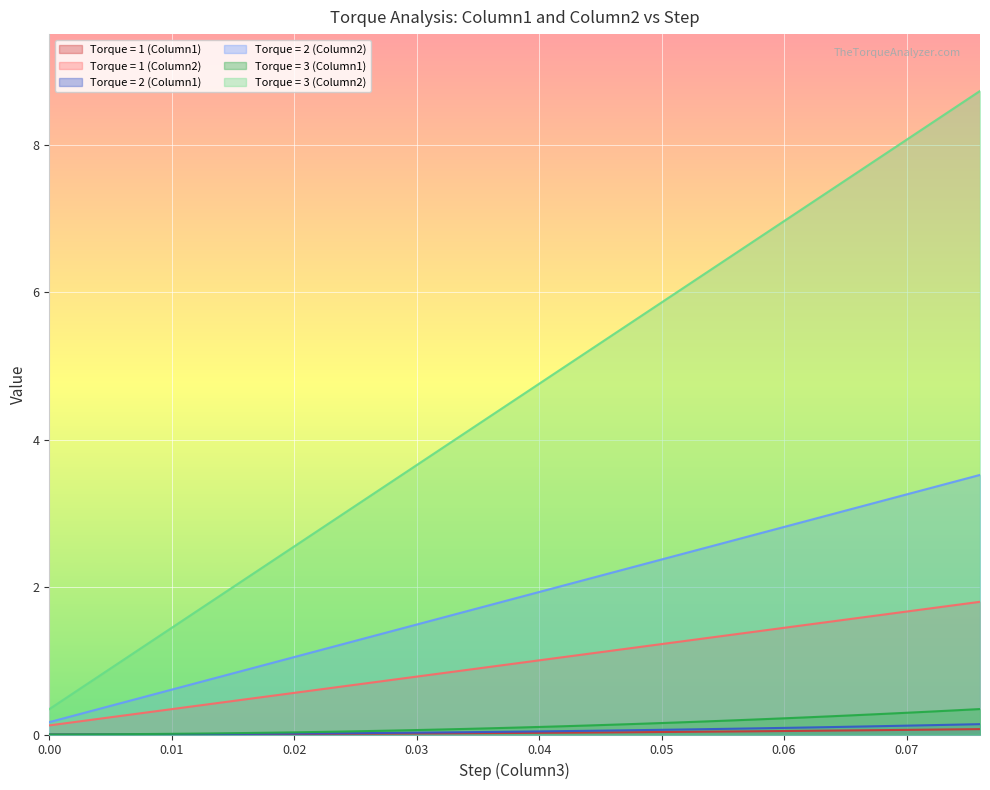

Reading left to right, what are all the values shown in this chart?

Torque = 1 (Column1): 0.0	0.0	0.0	0.0	0.0	0.0	0.0	0.0	0.0	0.0	0.0	0.0	0.0	0.0	0.0	0.0	0.0	0.0	0.0	0.0	0.0	0.0	0.0	0.0	0.0	0.0	0.0	0.0	0.0	0.0	0.0	0.1	0.1	0.1	0.1	0.1	0.1	0.1	0.1
Torque = 1 (Column2): 0.1	0.2	0.2	0.3	0.3	0.3	0.4	0.4	0.5	0.5	0.6	0.6	0.7	0.7	0.7	0.8	0.8	0.9	0.9	1.0	1.0	1.1	1.1	1.1	1.2	1.2	1.3	1.3	1.4	1.4	1.4	1.5	1.5	1.6	1.6	1.7	1.7	1.8	1.8
Torque = 2 (Column1): 0.0	0.0	0.0	0.0	0.0	0.0	0.0	0.0	0.0	0.0	0.0	0.0	0.0	0.0	0.0	0.0	0.0	0.0	0.0	0.0	0.0	0.0	0.1	0.1	0.1	0.1	0.1	0.1	0.1	0.1	0.1	0.1	0.1	0.1	0.1	0.1	0.1	0.1	0.1
Torque = 2 (Column2): 0.2	0.3	0.3	0.4	0.5	0.6	0.7	0.8	0.9	1.0	1.1	1.1	1.2	1.3	1.4	1.5	1.6	1.7	1.8	1.8	1.9	2.0	2.1	2.2	2.3	2.4	2.5	2.6	2.6	2.7	2.8	2.9	3.0	3.1	3.2	3.3	3.3	3.4	3.5
Torque = 3 (Column1): 0.0	0.0	0.0	0.0	0.0	0.0	0.0	0.0	0.0	0.0	0.0	0.0	0.0	0.0	0.1	0.1	0.1	0.1	0.1	0.1	0.1	0.1	0.1	0.1	0.1	0.2	0.2	0.2	0.2	0.2	0.2	0.2	0.2	0.3	0.3	0.3	0.3	0.3	0.3
Torque = 3 (Column2): 0.3	0.6	0.8	1.0	1.2	1.4	1.7	1.9	2.1	2.3	2.6	2.8	3.0	3.2	3.4	3.7	3.9	4.1	4.3	4.5	4.8	5.0	5.2	5.4	5.6	5.9	6.1	6.3	6.5	6.7	7.0	7.2	7.4	7.6	7.8	8.1	8.3	8.5	8.7